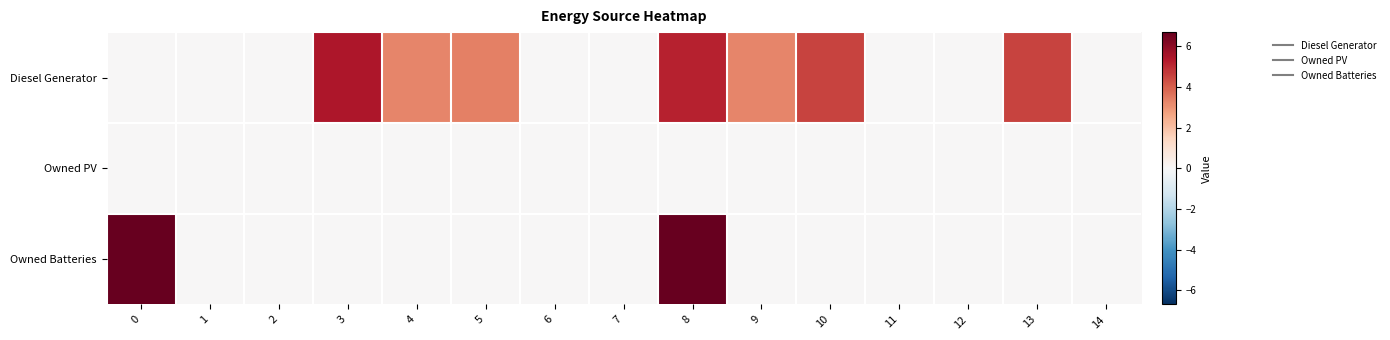

Reading left to right, extract all data points from this chart.

Diesel Generator: 0=0.0	1=0.0	2=0.0	3=5.4	4=3.3	5=3.4	6=0.0	7=0.0	8=5.1	9=3.3	10=4.6	11=0.0	12=0.0	13=4.5	14=0.0
Owned PV: 0=0.0	1=0.0	2=0.0	3=0.0	4=0.0	5=0.0	6=0.0	7=0.0	8=0.0	9=0.0	10=0.0	11=0.0	12=0.0	13=0.0	14=0.0
Owned Batteries: 0=6.7	1=0.0	2=0.0	3=0.0	4=0.0	5=0.0	6=0.0	7=0.0	8=6.7	9=0.0	10=0.0	11=0.0	12=0.0	13=0.0	14=0.0